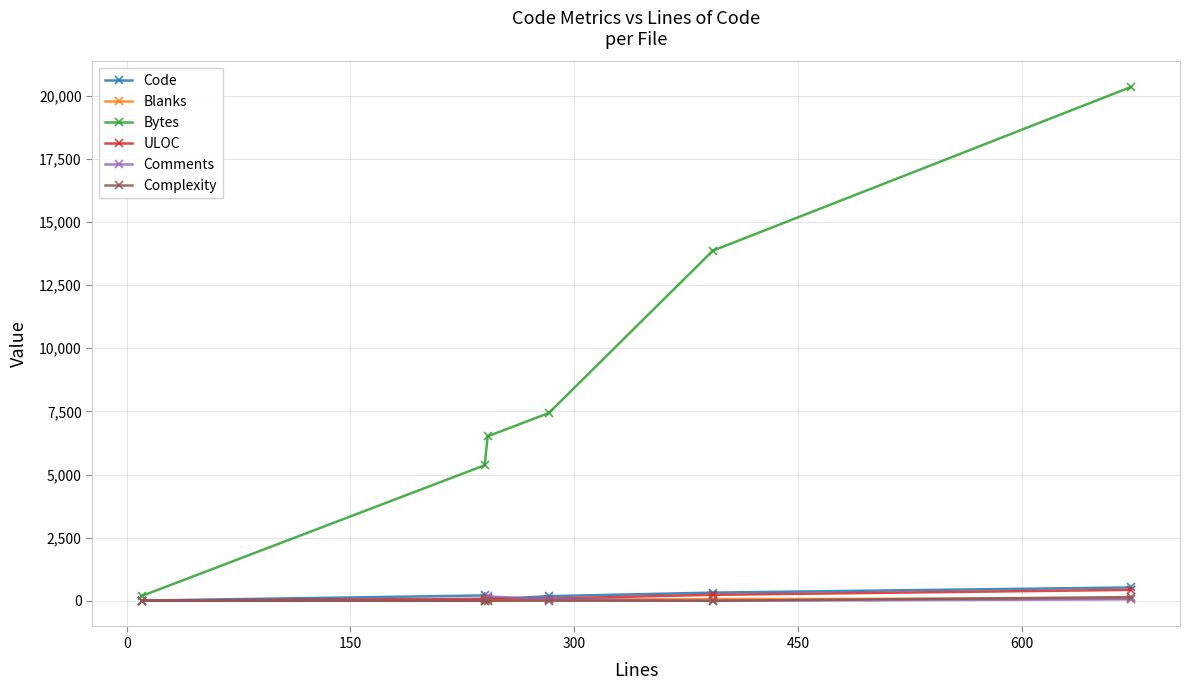

True or false: Bytes has more than 0 interior local peaks.

False